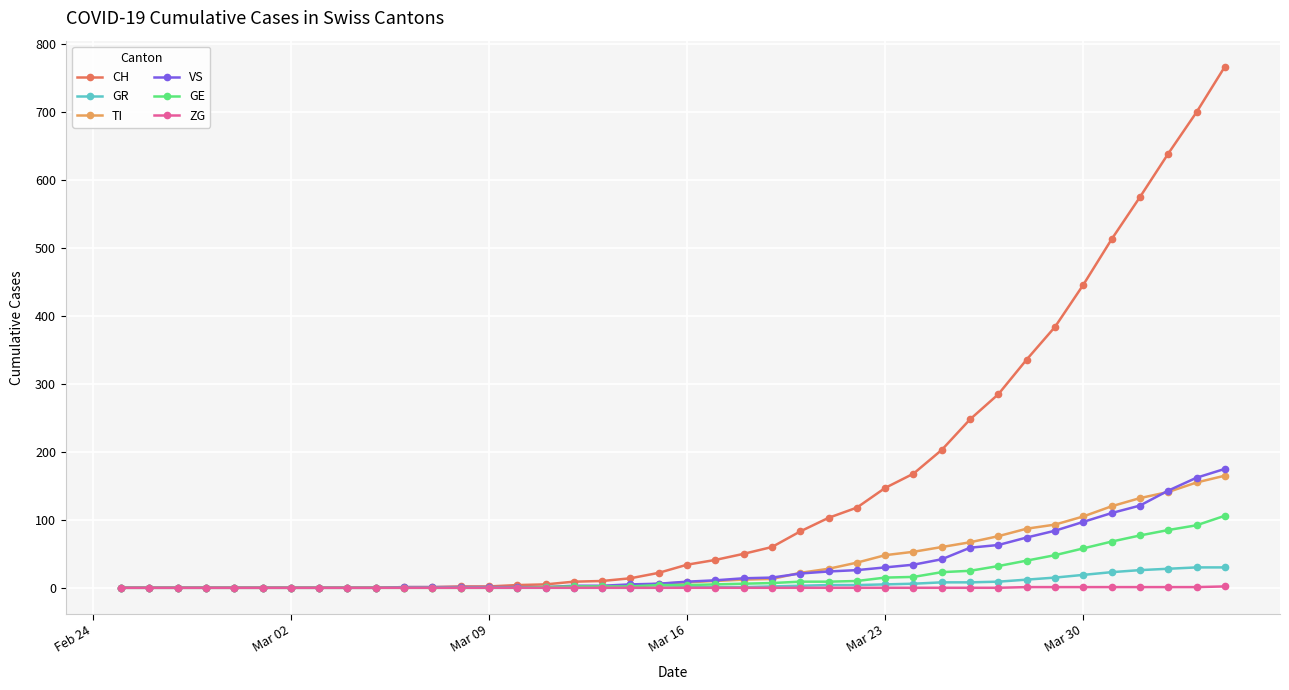

What is the maximum value for GE?

106